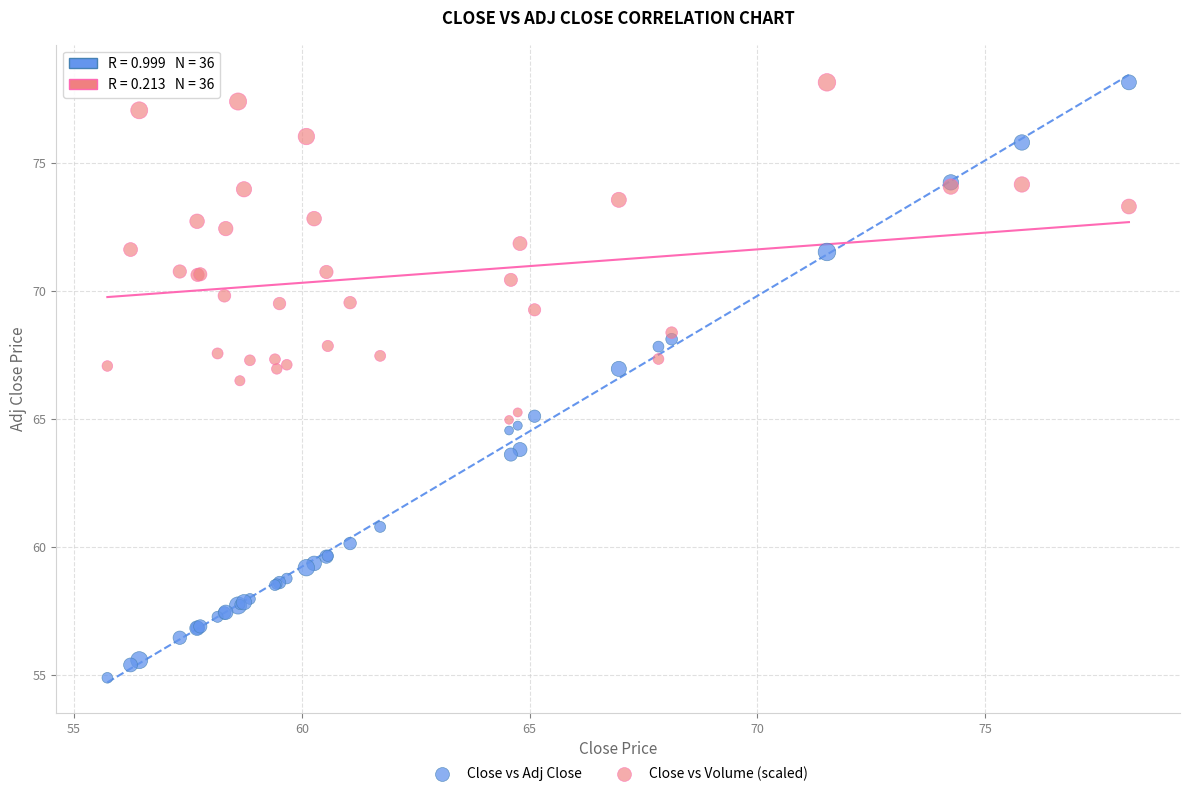

What are all the series names shown in the legend?

Close vs Adj Close, Close vs Volume (scaled)